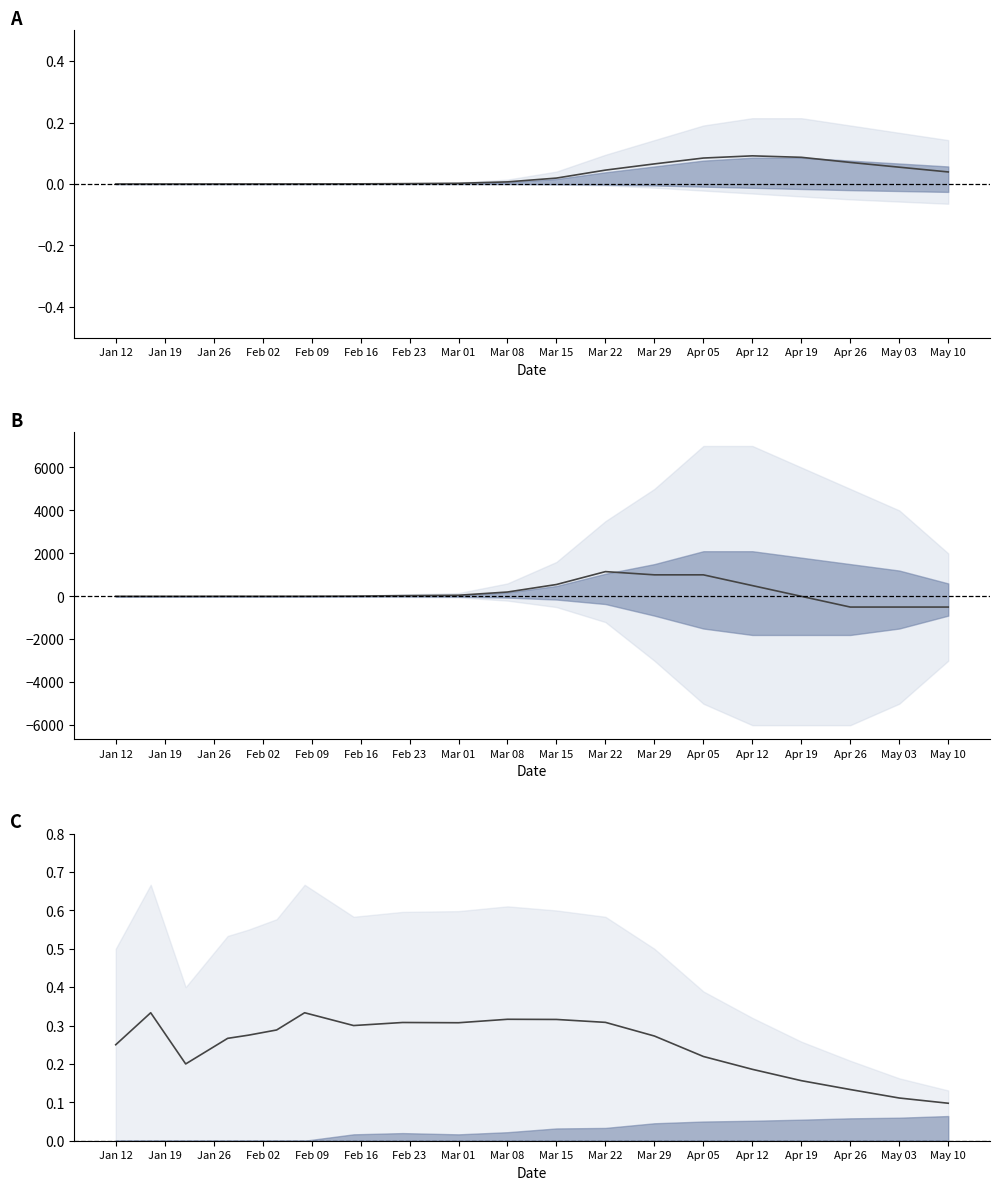

How many values in Mid line are above zero?

14